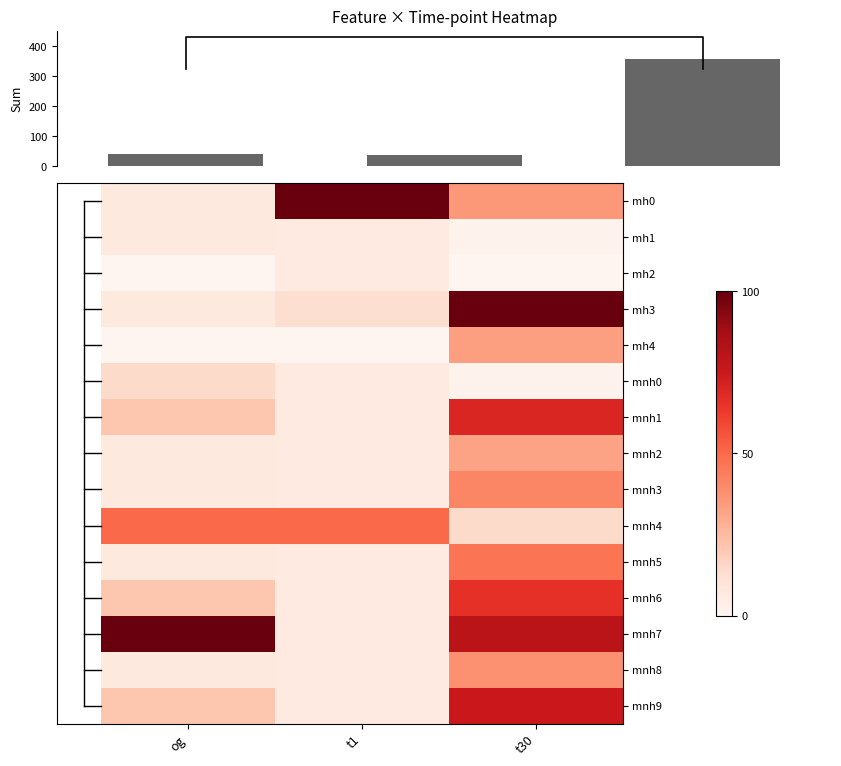

List the series in order of their peak value, highest first.

column sum, mh0, mh3, mnh7, mnh9, mnh1, mnh6, mnh4, mnh5, mnh3, mnh8, mh4, mnh2, mnh0, mh1, mh2